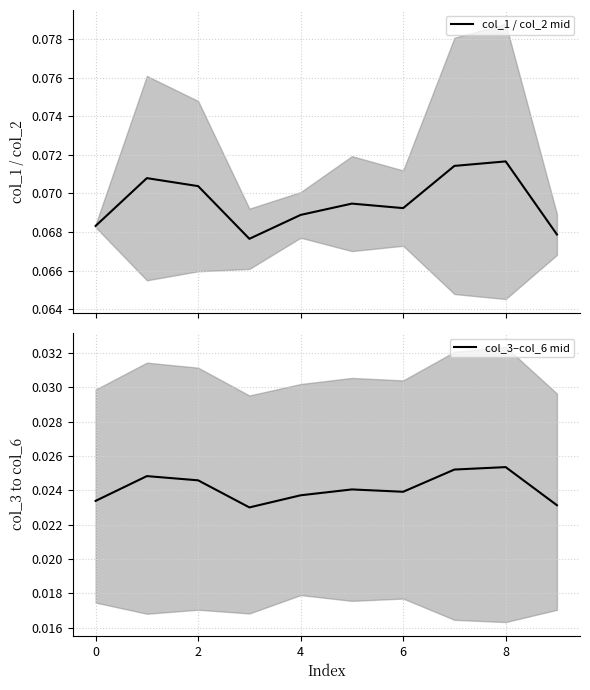

The value of col_1 / col_2 mid at 8 is 0.1. True or false?

True